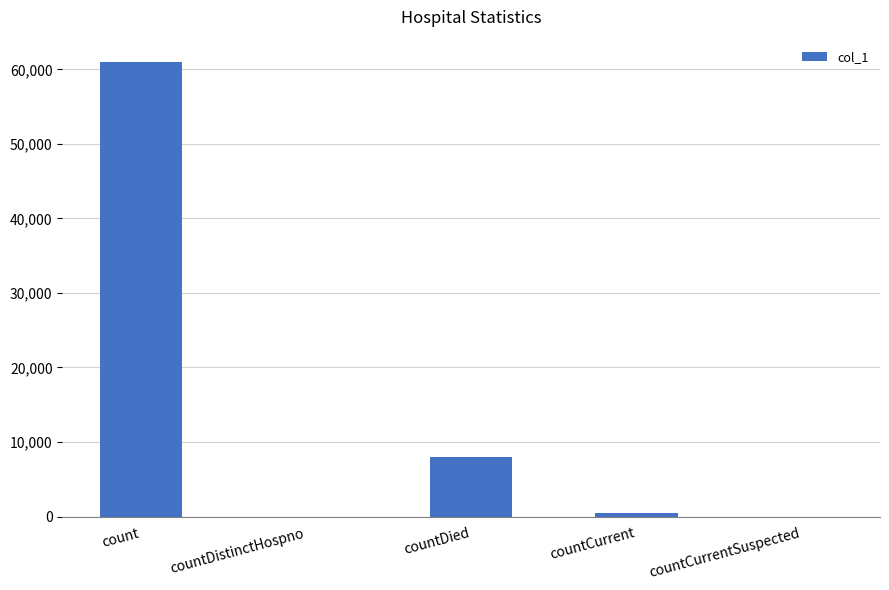

The value at countDied is 13893. True or false?

False